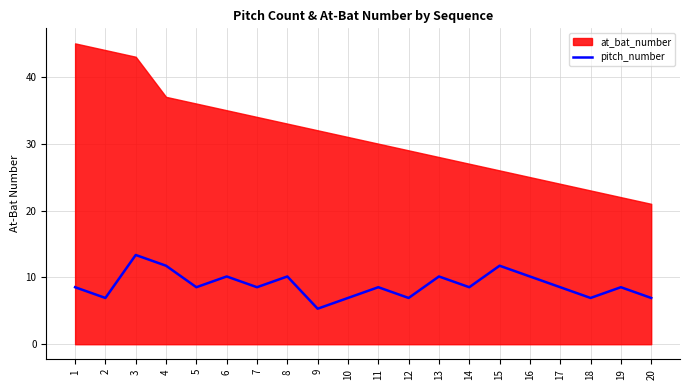

How many points are lower than both their immediate neighbors (excluding endpoints)?

7